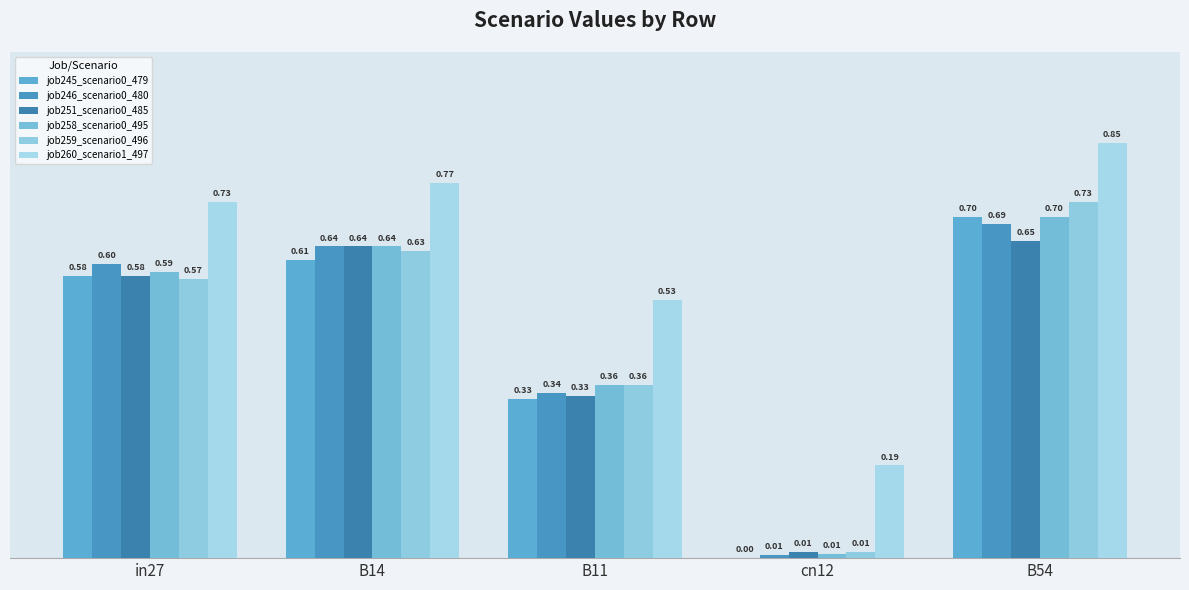

Between in27 and B11, which series saw the biggest shift?

job246_scenario0_480